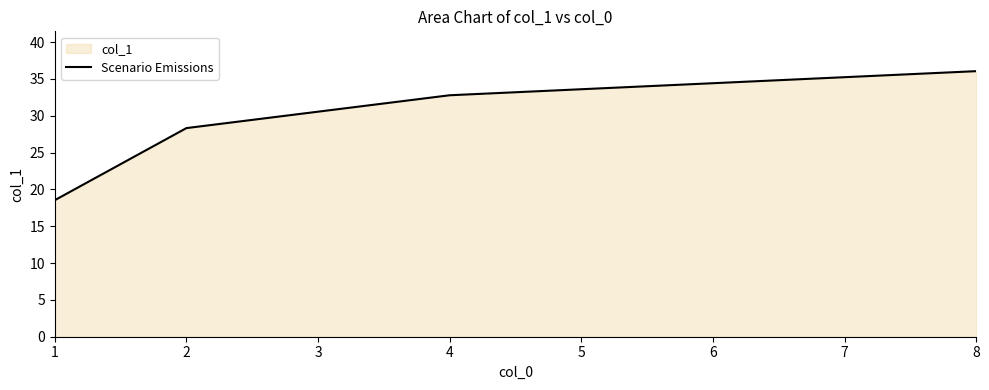

Reading left to right, transcribe all the data shown in this chart.

18.5	28.3	32.8	36.1